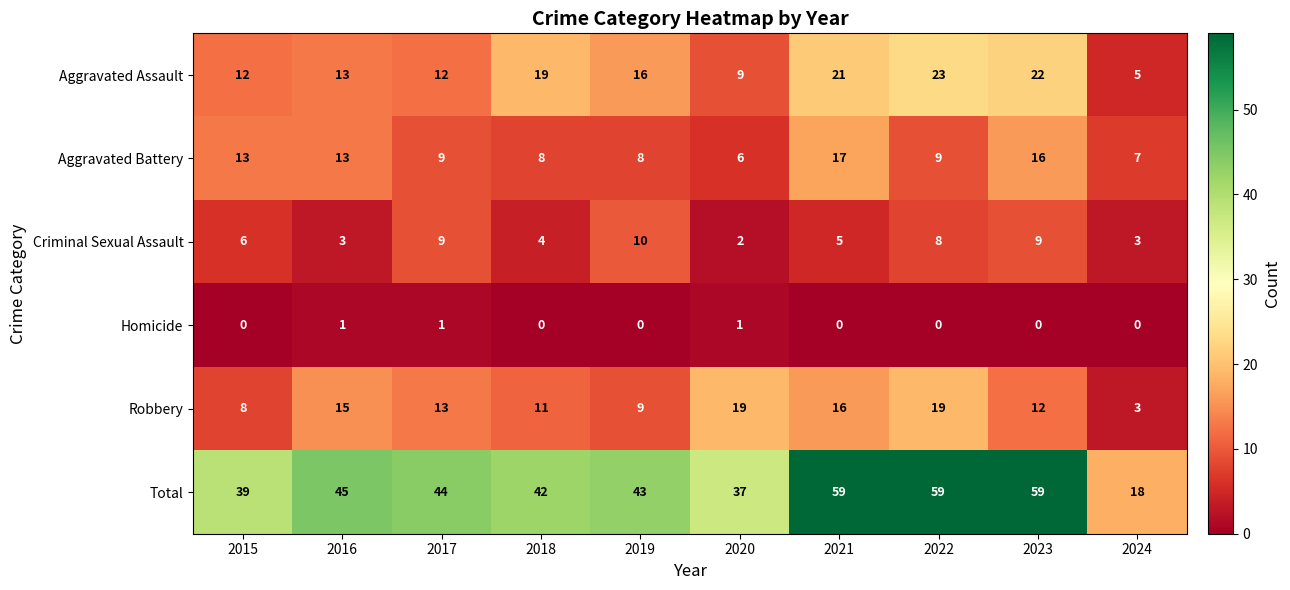

What is the lowest value of the Aggravated Assault series?

5